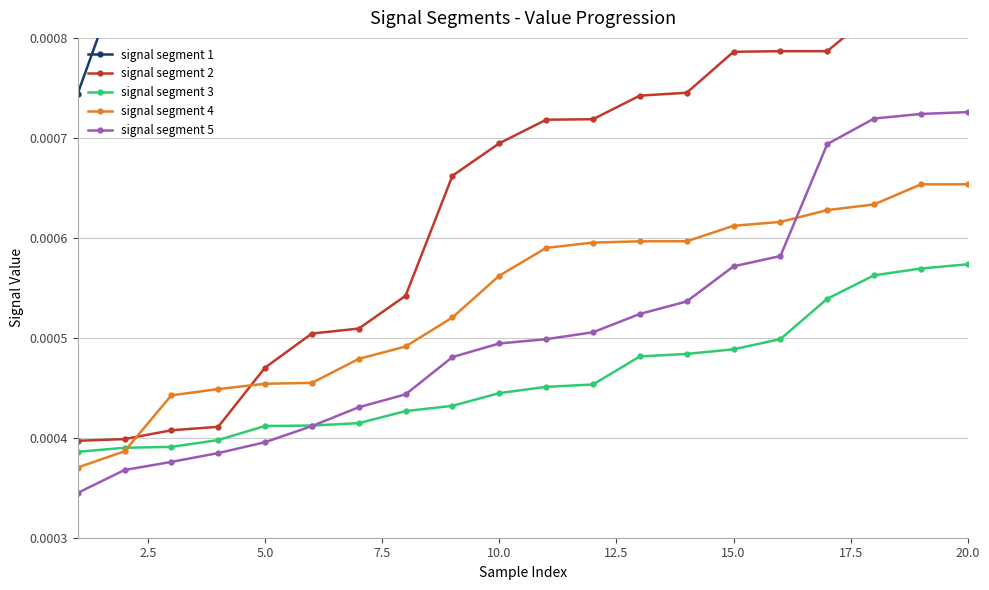

Count the signal segment 1 values in the range 0 to 1.

20